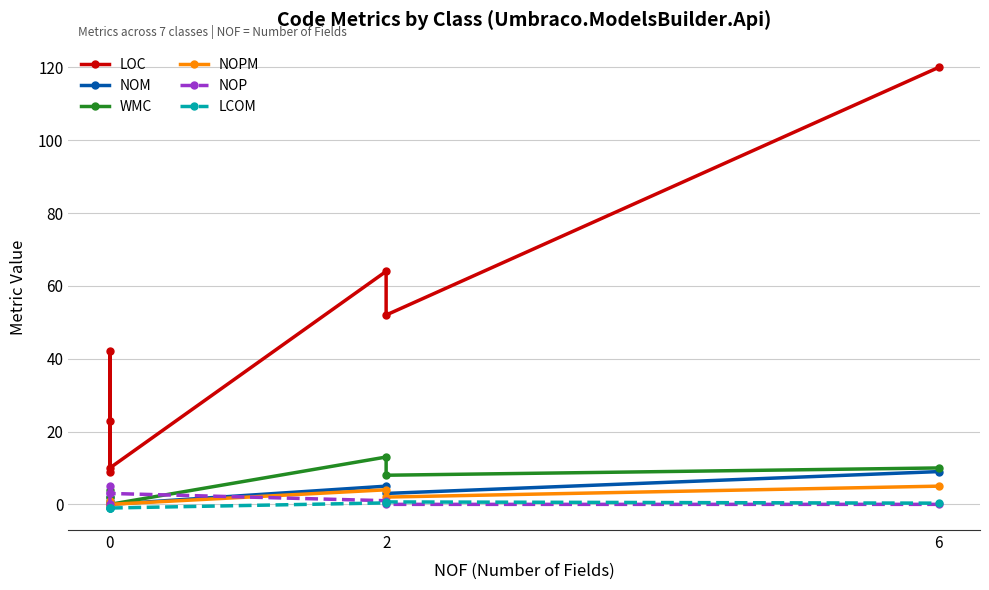

True or false: LOC and NOPM cross at least once.

False